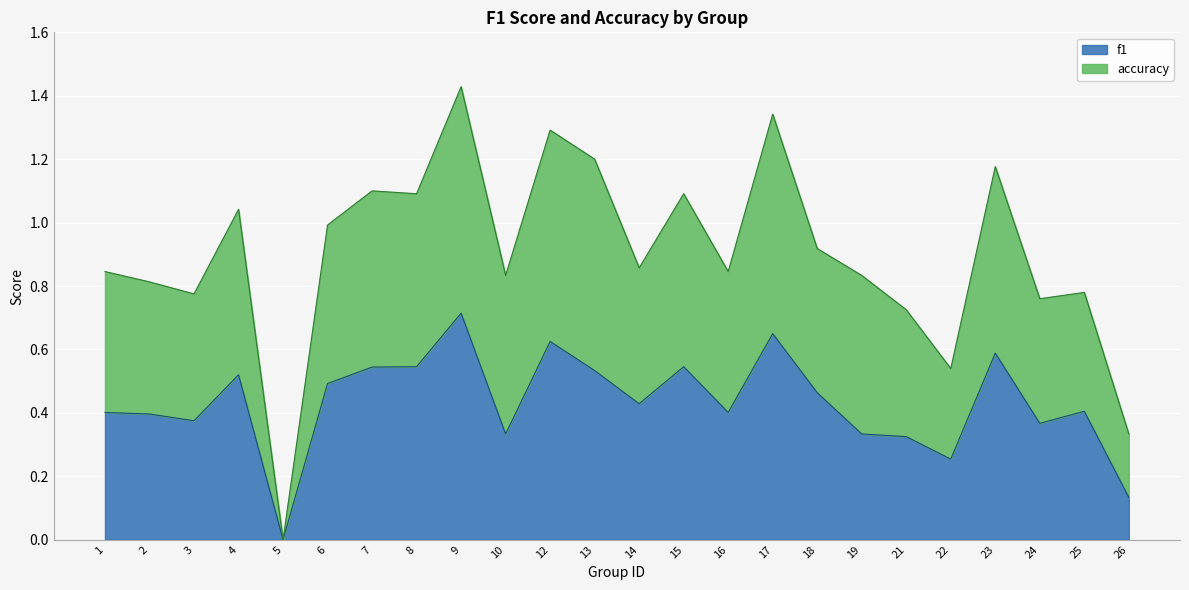

Which series has the largest range (max minus min)?

accuracy